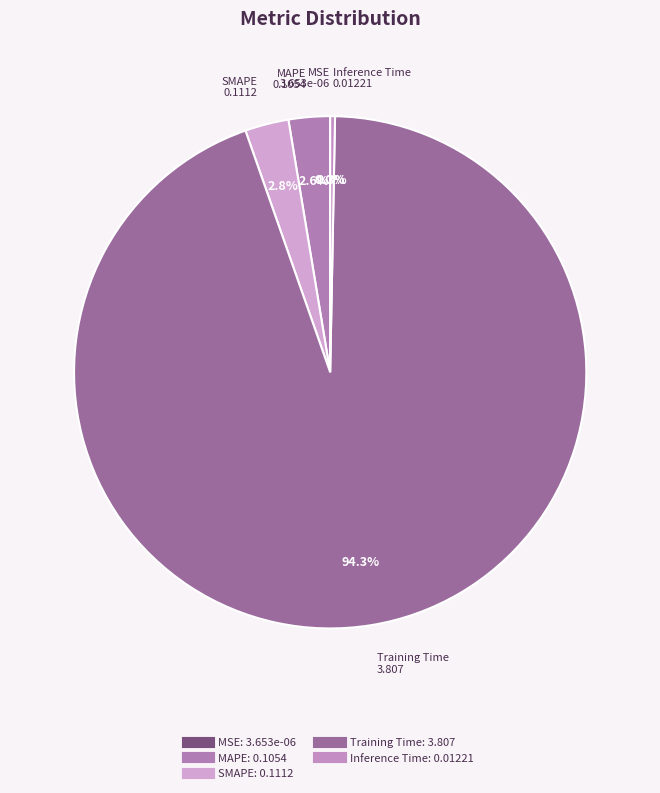

Which category has the biggest portion of the pie?

Training Time